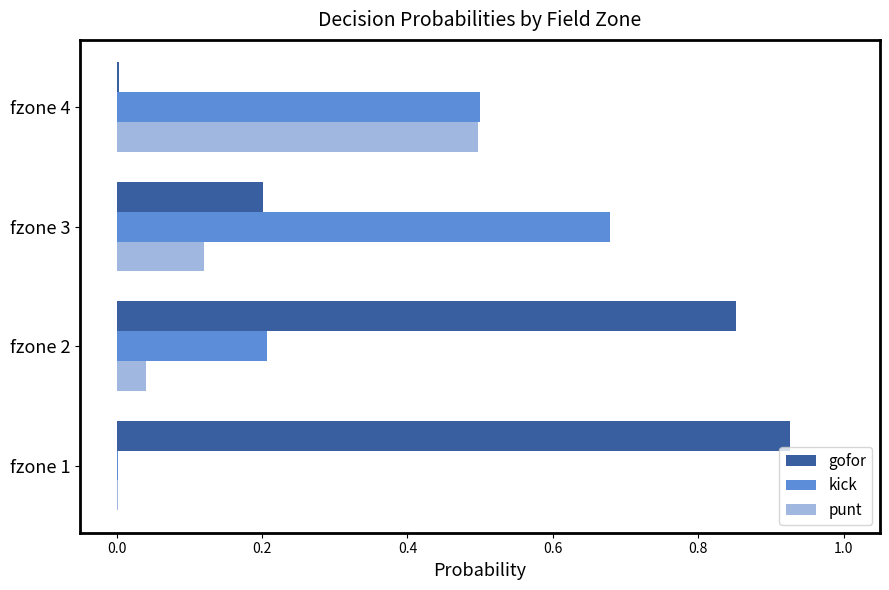

How many distinct data groups are displayed?

3